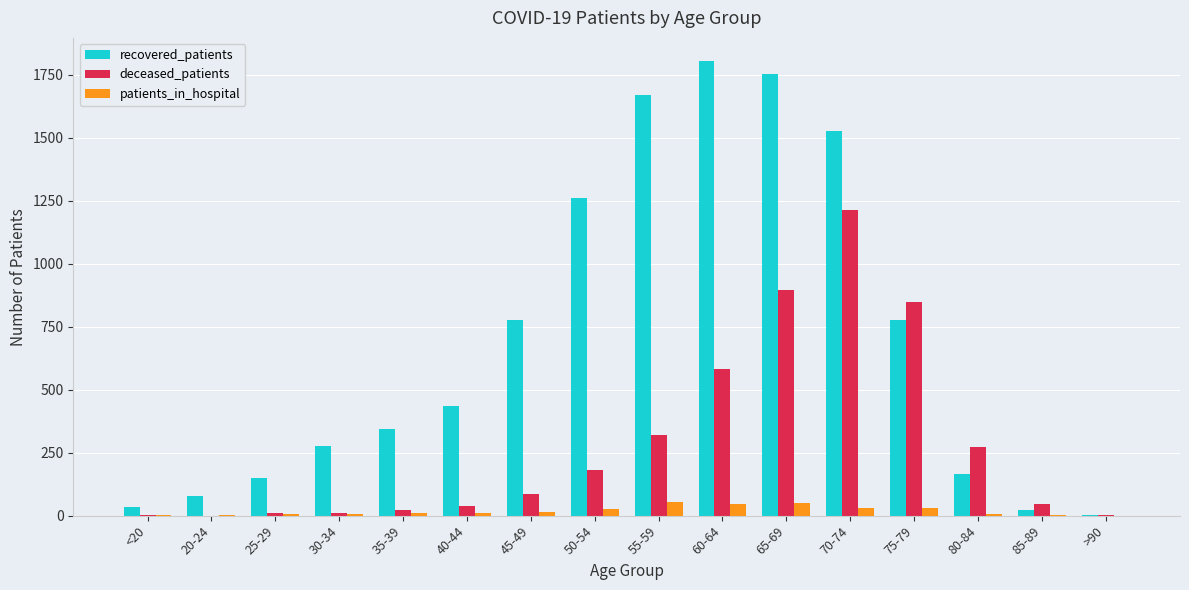

Is it true that patients_in_hospital equals 55 at 55-59?

True